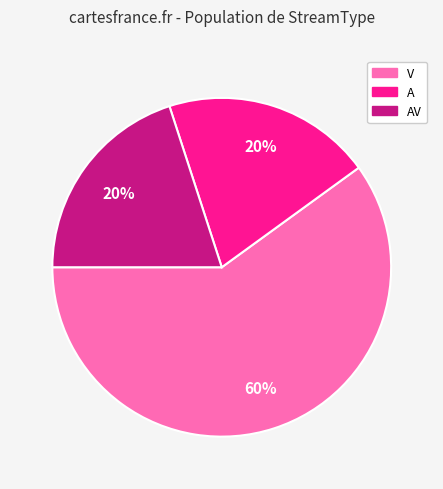

Is there a majority slice in this chart?

Yes